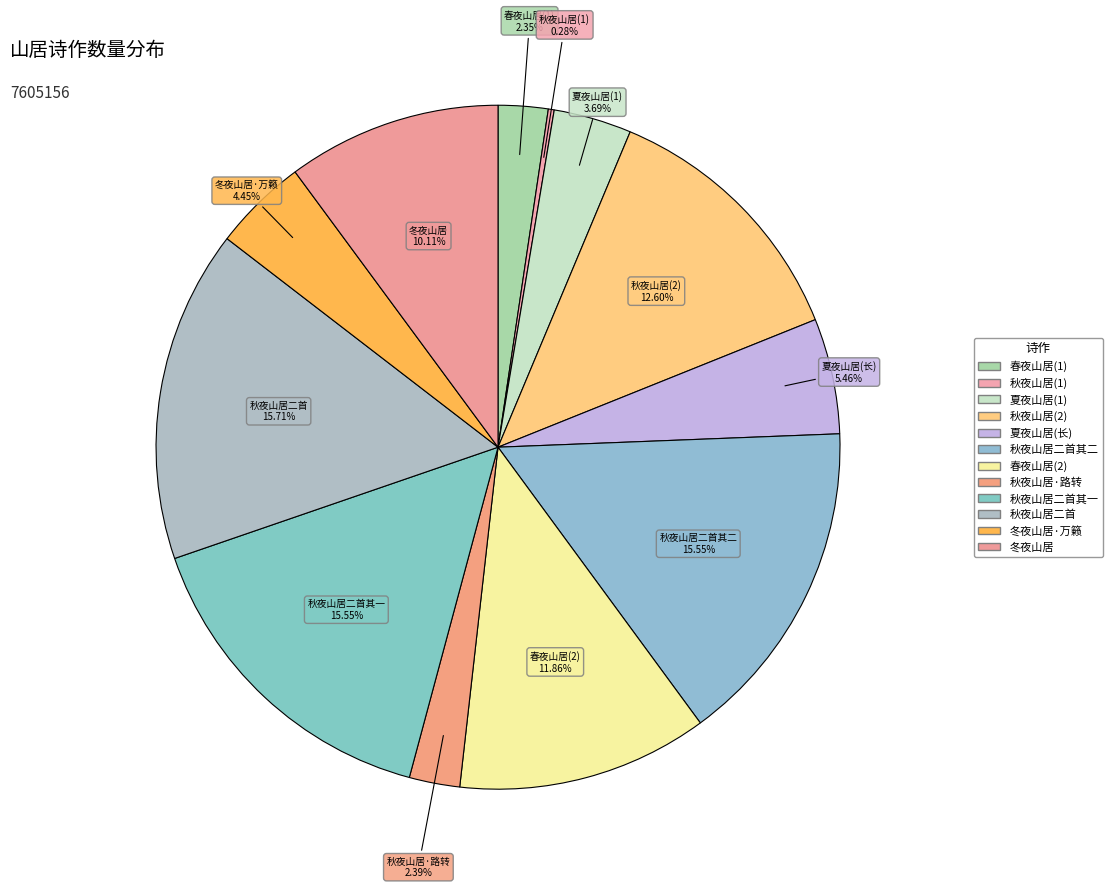

Is there any slice that represents more than half of the pie?

No